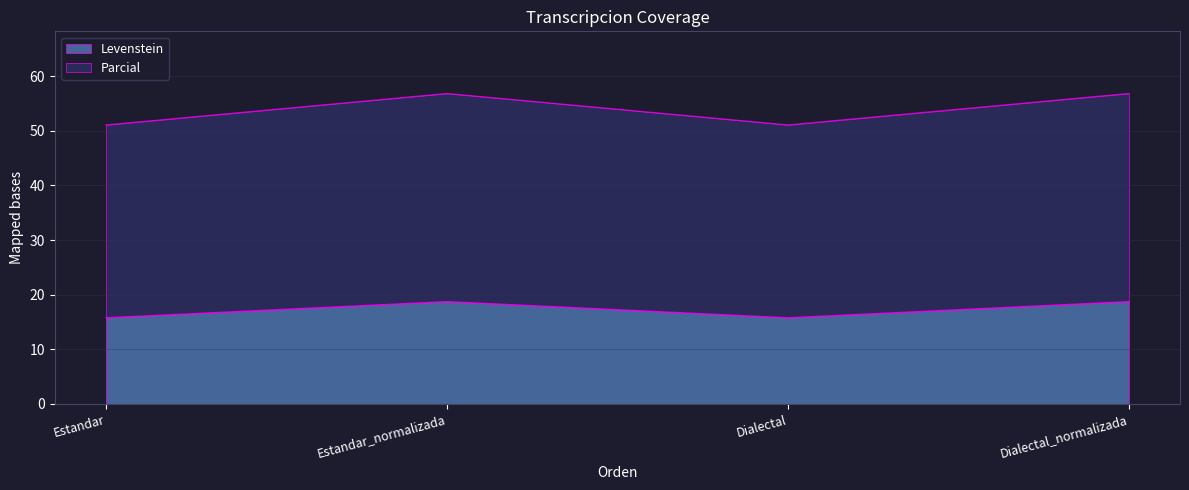

What is the difference between the Levenstein values at Estandar_normalizada and Estandar?

3.0